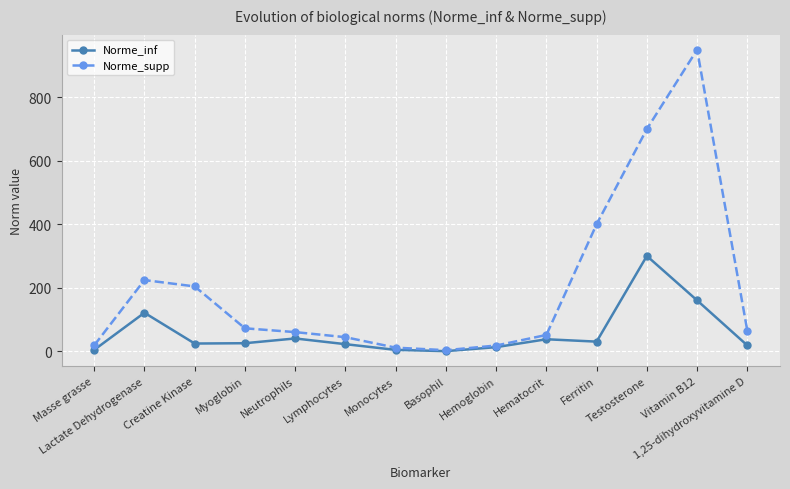

What is the label of the 3rd point from the left?

Creatine Kinase